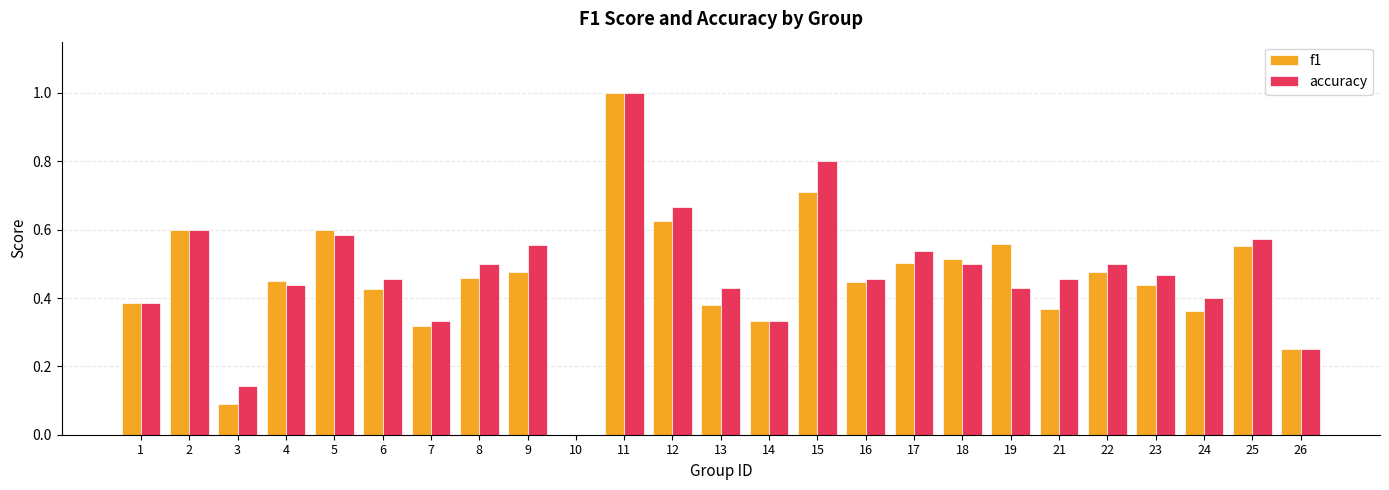

At which category is the sum across all series the highest?

11